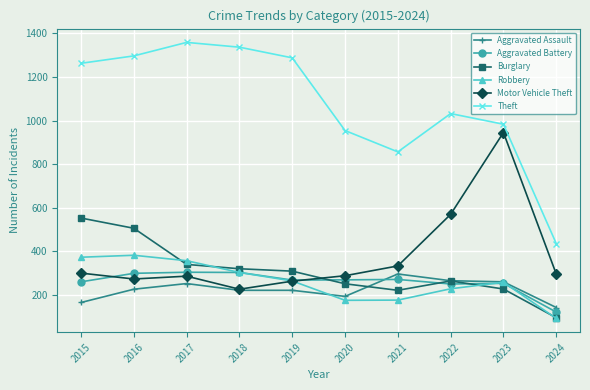

Is this an area chart (filled region under the line)?

No